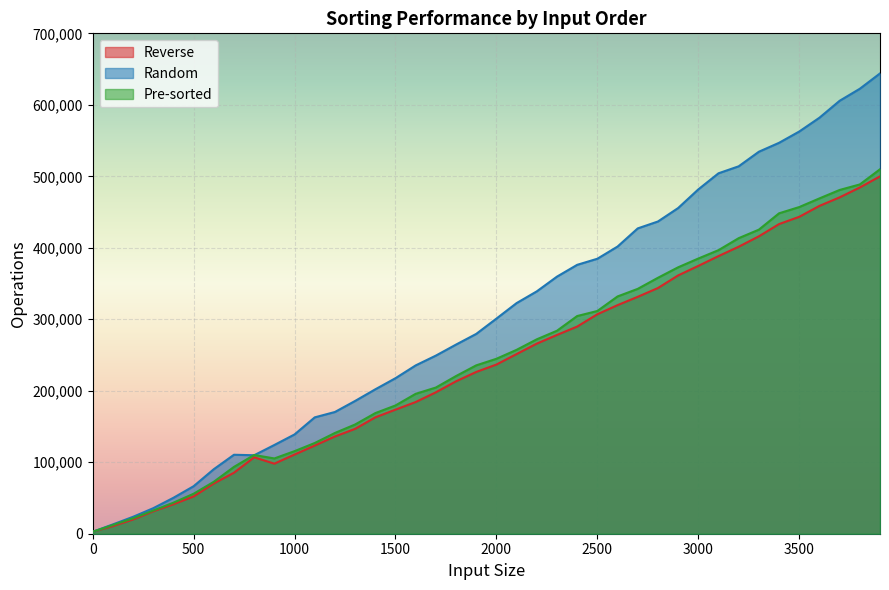

What is the sum of the Random values at 1200 and 1500?

387864